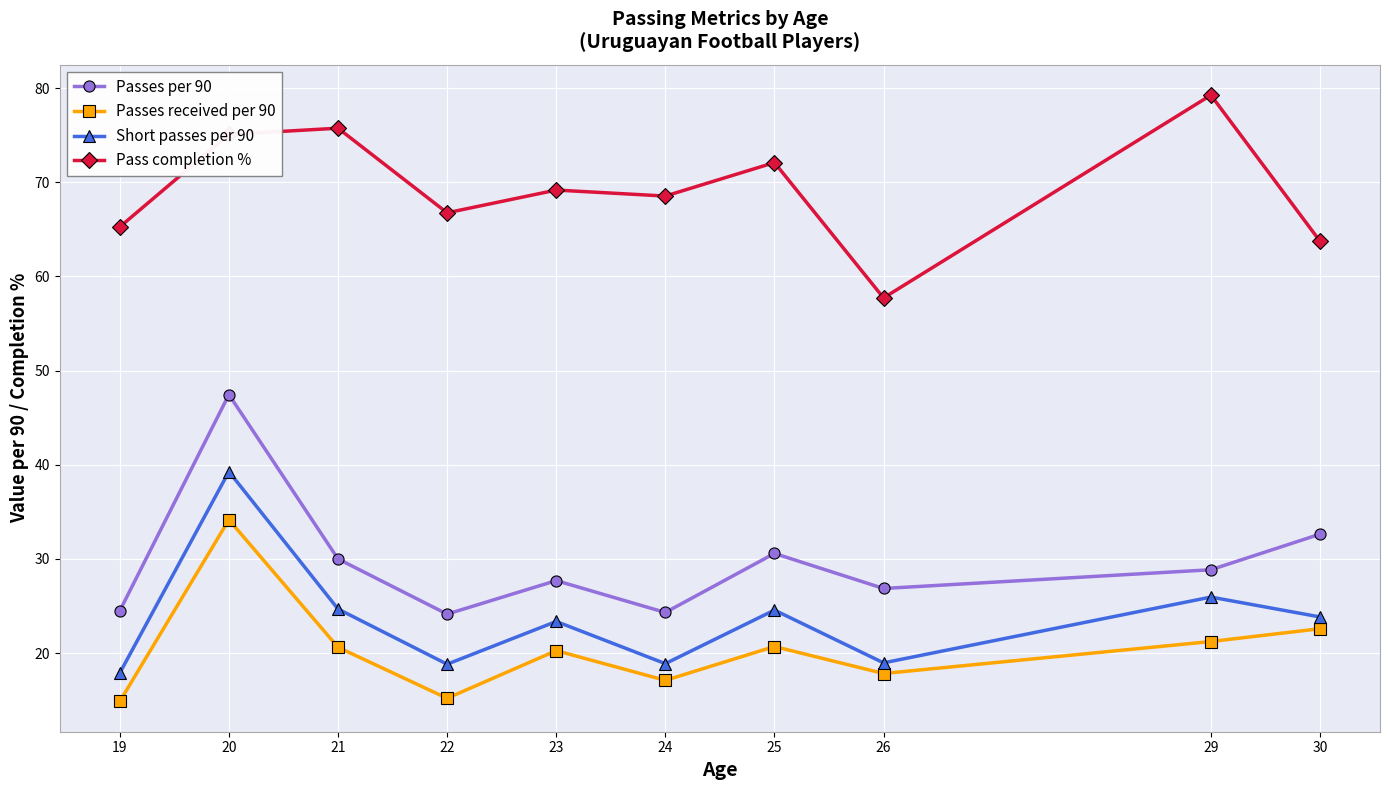

Is this an area chart (filled region under the line)?

No